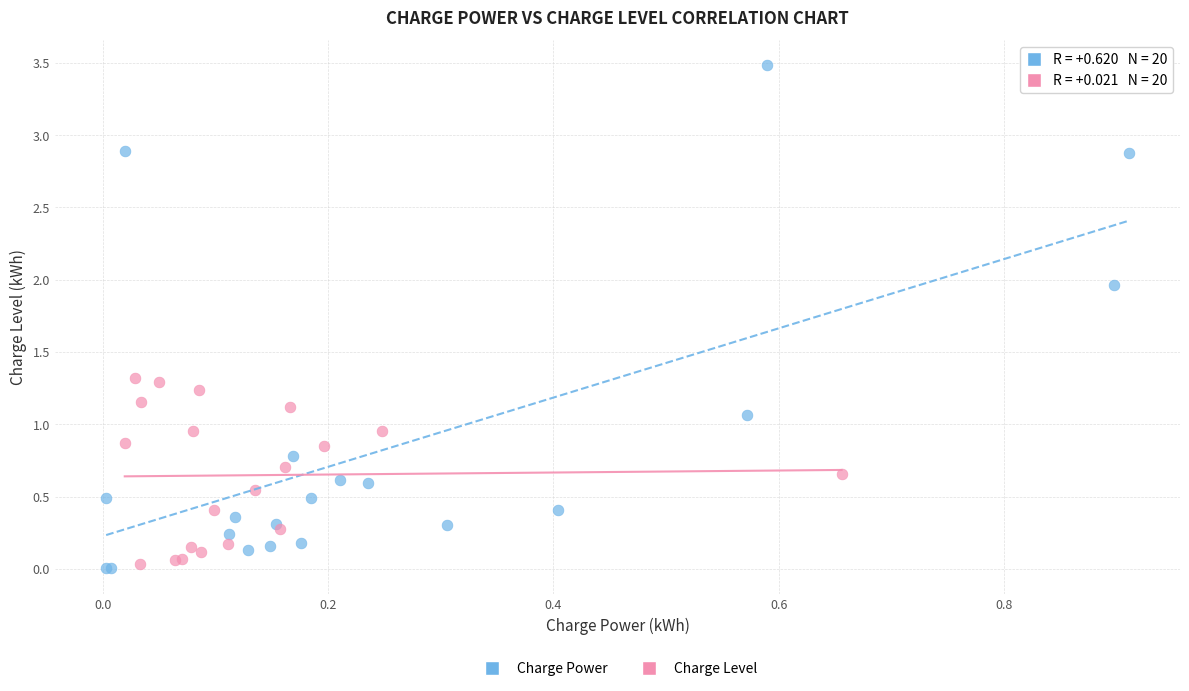

Which series has the widest spread of Y values?

Charge Power